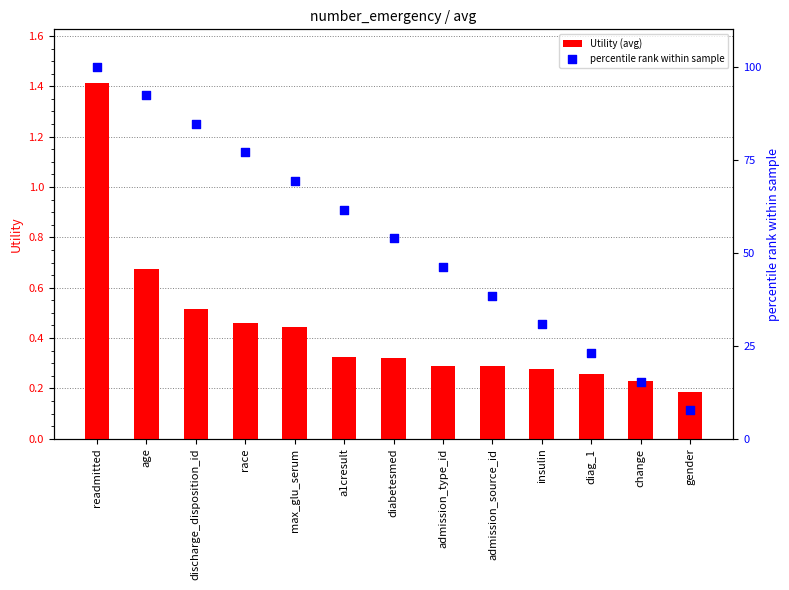

Which series has the largest total across all categories?

percentile rank within sample